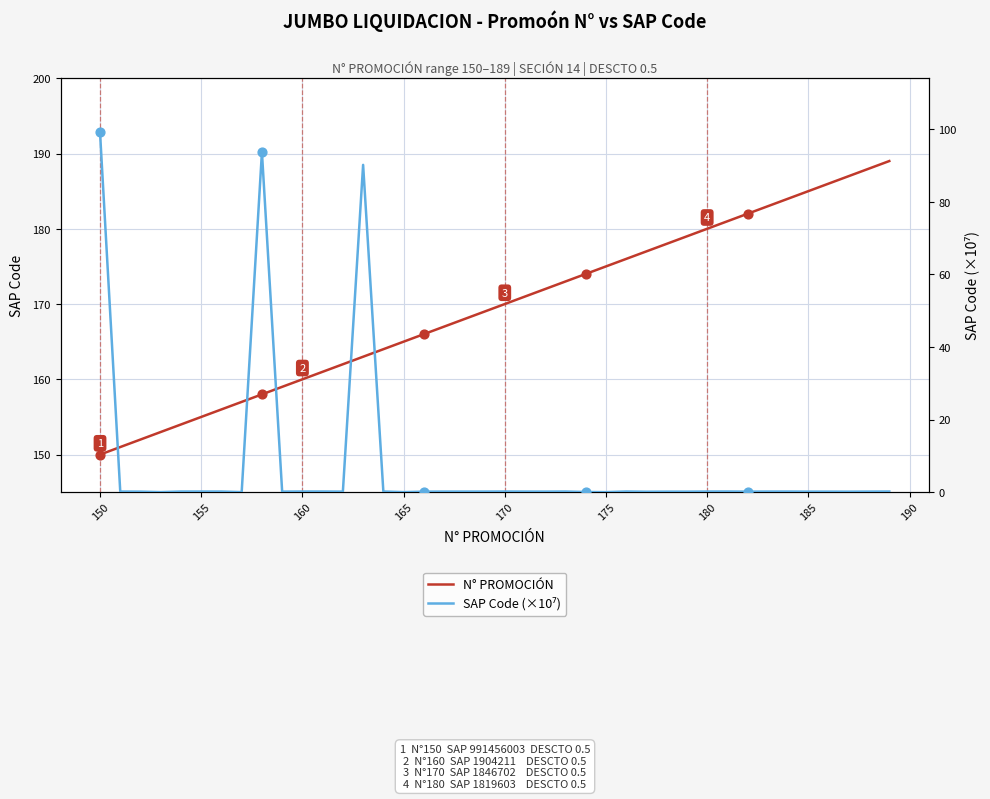

Which series has the largest total across all categories?

N° PROMOCIÓN